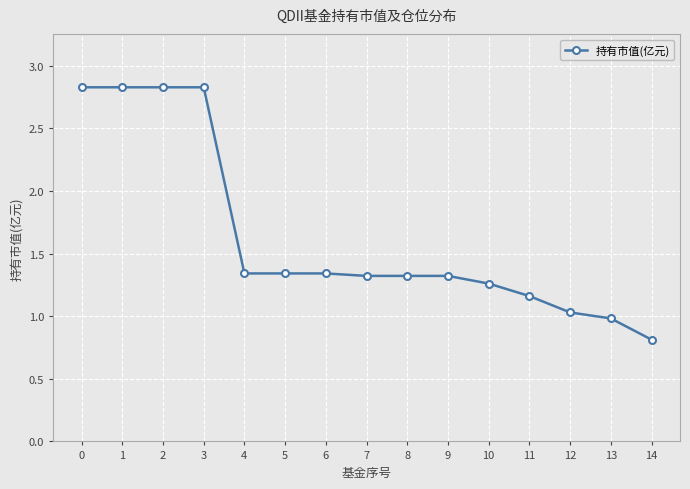

What is the change in value from 3 to 13?

-1.8